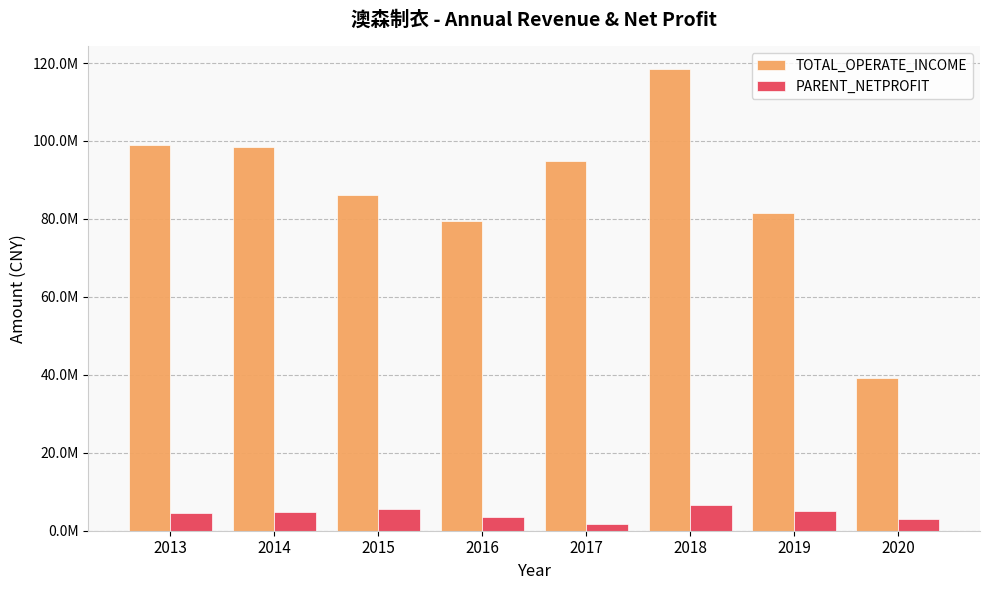

What are all the series names shown in the legend?

TOTAL_OPERATE_INCOME, PARENT_NETPROFIT